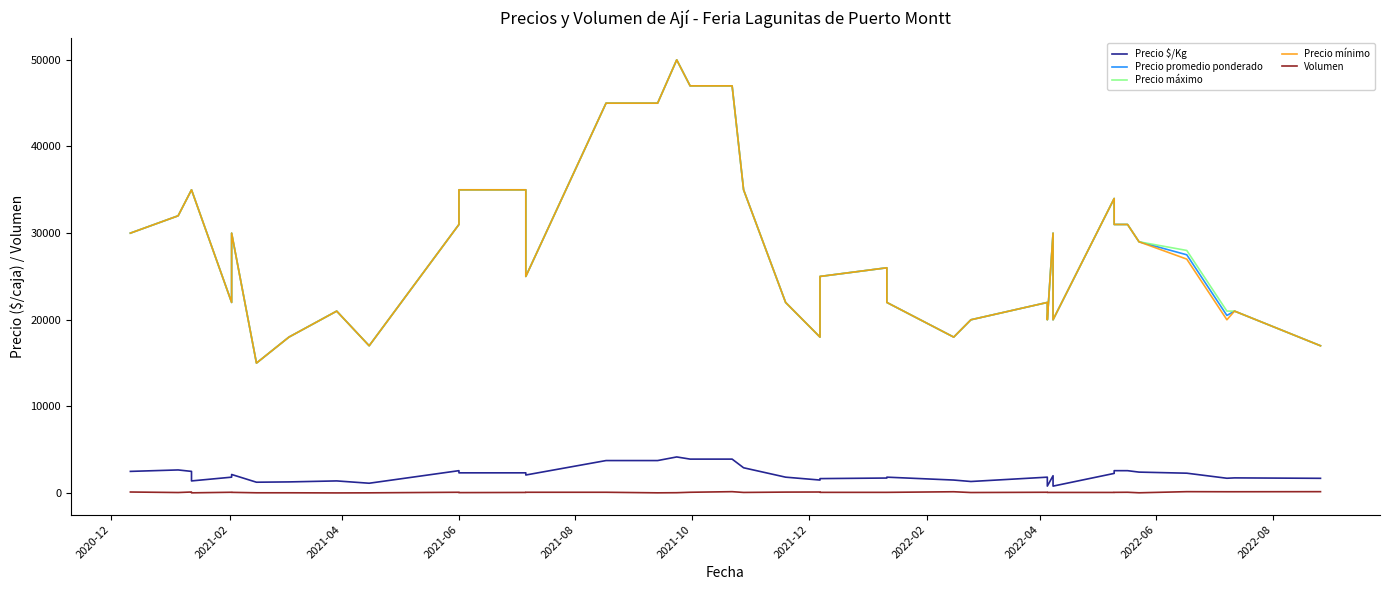

Where is Precio promedio ponderado nearest to the value 32500?

2021-02